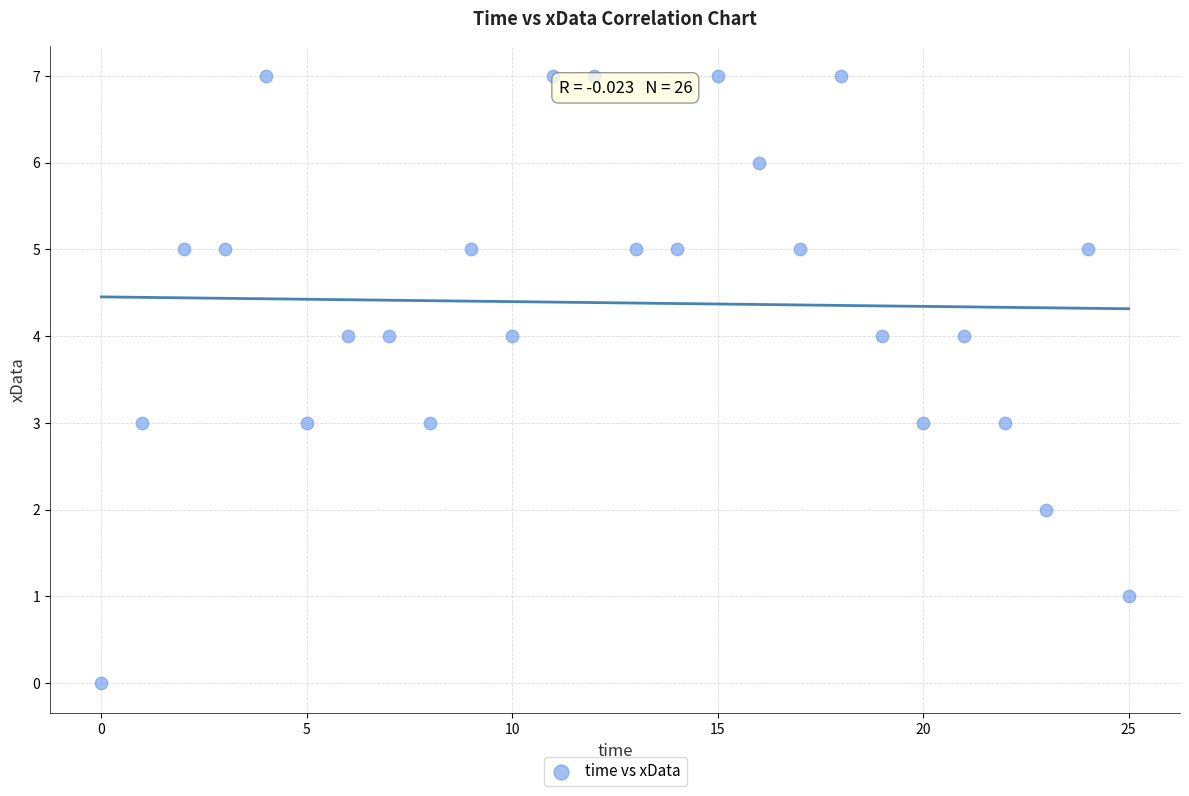

What is the range of Y values (max minus min)?

7